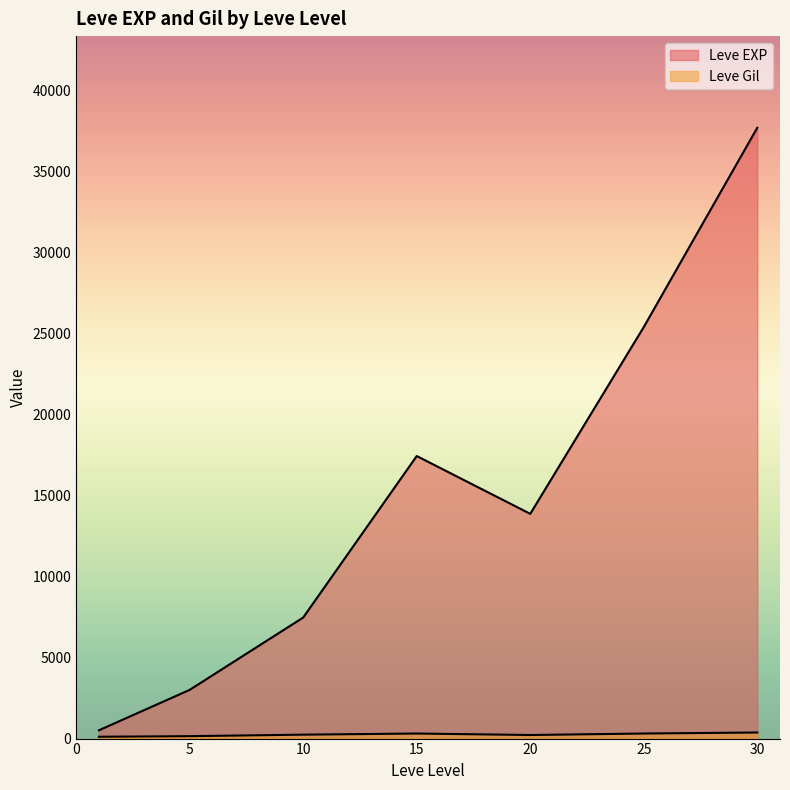

Which series has the largest range (max minus min)?

Leve EXP